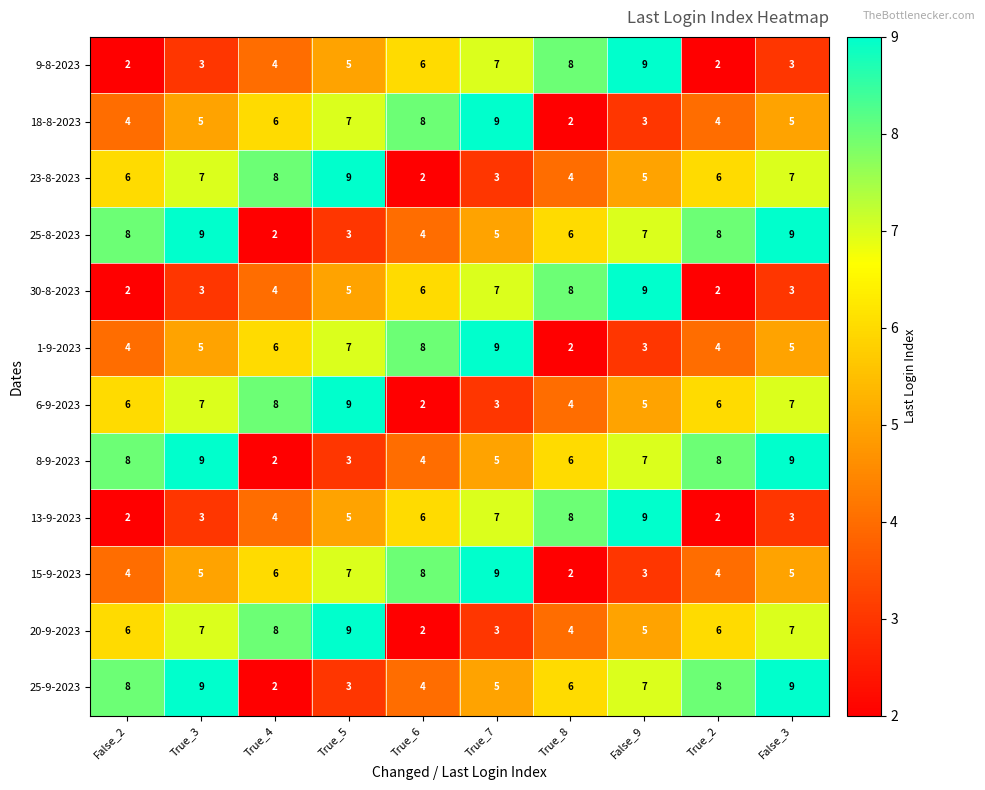

What is the maximum value shown in the chart?

9